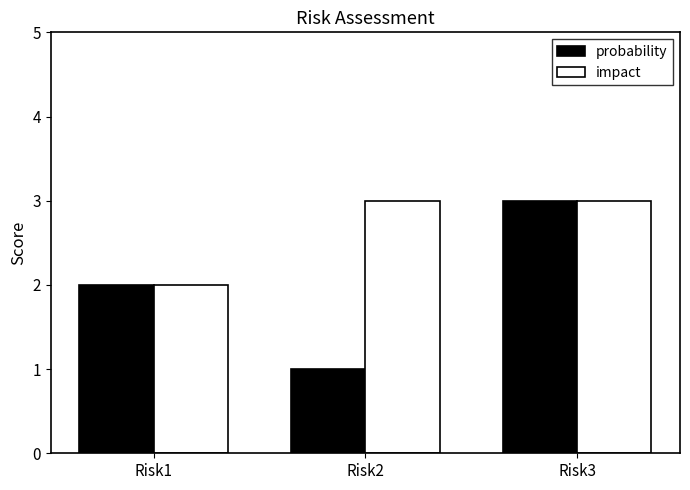

The probability series shows 4 at Risk3. True or false?

False